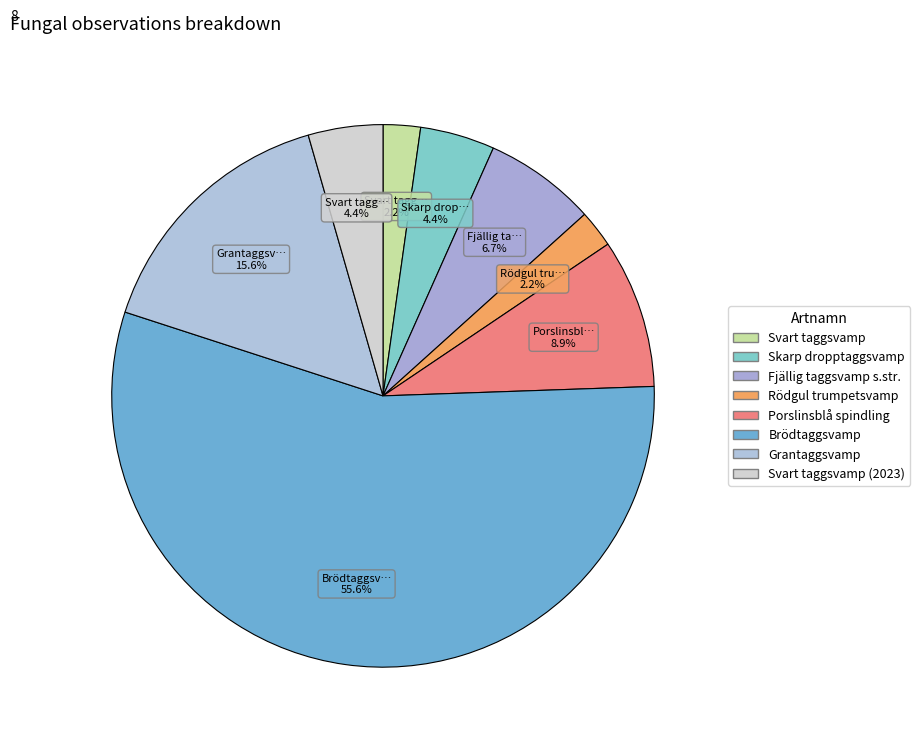

The Rödgul trumpetsvamp slice represents 9% of the pie. True or false?

False